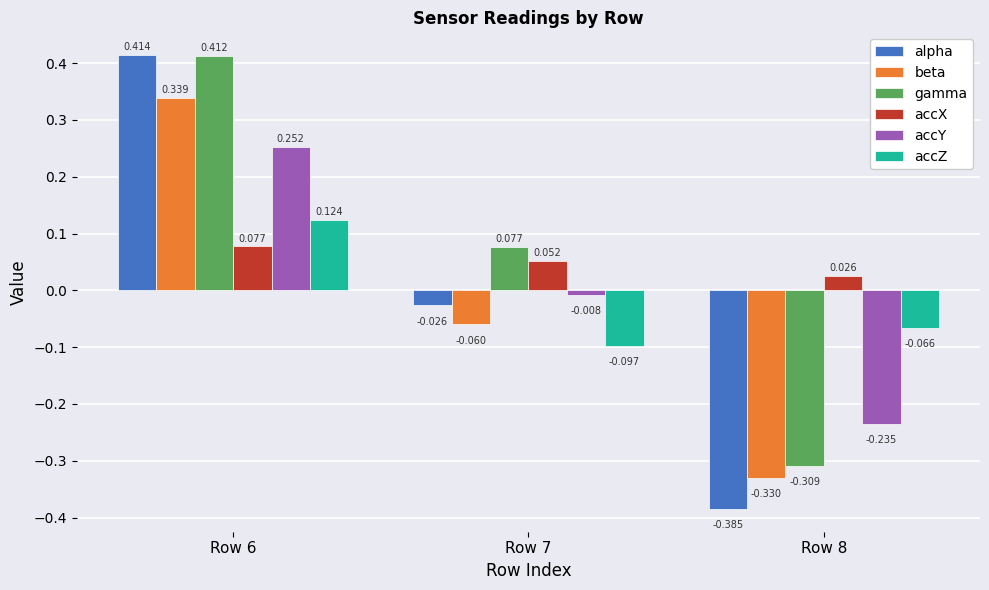

Rank the series at Row 7 from highest to lowest value.

gamma, accX, accY, alpha, beta, accZ